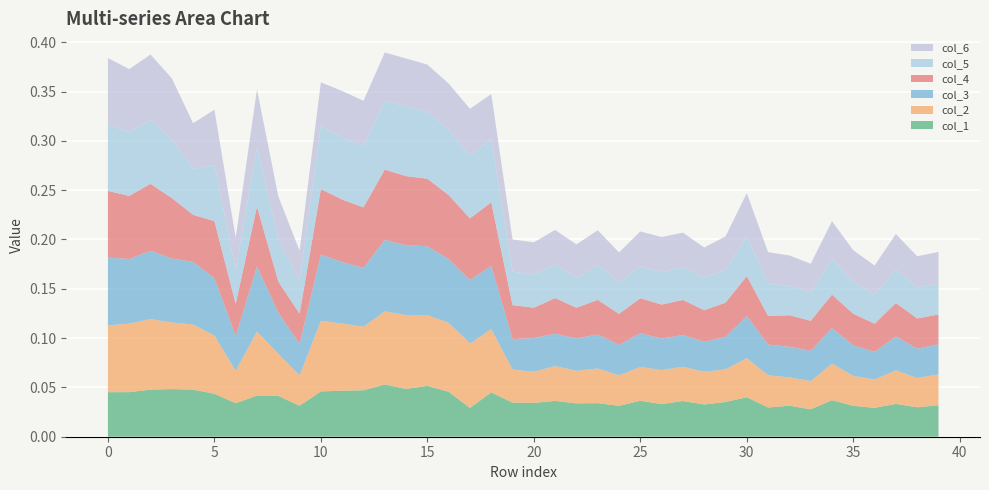

Reading right to left, list all the values displayed in this chart.

col_1: 0.0	0.0	0.0	0.0	0.0	0.0	0.0	0.0	0.0	0.0	0.0	0.0	0.0	0.0	0.0	0.0	0.0	0.0	0.0	0.0	0.0	0.0	0.0	0.0	0.1	0.0	0.1	0.0	0.0	0.0	0.0	0.0	0.0	0.0	0.0	0.0	0.0	0.0	0.0	0.0
col_2: 0.0	0.0	0.0	0.0	0.0	0.0	0.0	0.0	0.0	0.0	0.0	0.0	0.0	0.0	0.0	0.0	0.0	0.0	0.0	0.0	0.0	0.1	0.1	0.1	0.1	0.1	0.1	0.1	0.1	0.1	0.0	0.0	0.1	0.0	0.1	0.1	0.1	0.1	0.1	0.1
col_3: 0.0	0.0	0.0	0.0	0.0	0.0	0.0	0.0	0.0	0.0	0.0	0.0	0.0	0.0	0.0	0.0	0.0	0.0	0.0	0.0	0.0	0.1	0.1	0.1	0.1	0.1	0.1	0.1	0.1	0.1	0.0	0.0	0.1	0.0	0.1	0.1	0.1	0.1	0.1	0.1
col_4: 0.0	0.0	0.0	0.0	0.0	0.0	0.0	0.0	0.0	0.0	0.0	0.0	0.0	0.0	0.0	0.0	0.0	0.0	0.0	0.0	0.0	0.1	0.1	0.1	0.1	0.1	0.1	0.1	0.1	0.1	0.0	0.0	0.1	0.0	0.1	0.0	0.1	0.1	0.1	0.1
col_5: 0.0	0.0	0.0	0.0	0.0	0.0	0.0	0.0	0.0	0.0	0.0	0.0	0.0	0.0	0.0	0.0	0.0	0.0	0.0	0.0	0.0	0.1	0.1	0.1	0.1	0.1	0.1	0.1	0.1	0.1	0.0	0.0	0.1	0.0	0.1	0.0	0.1	0.1	0.1	0.1
col_6: 0.0	0.0	0.0	0.0	0.0	0.0	0.0	0.0	0.0	0.0	0.0	0.0	0.0	0.0	0.0	0.0	0.0	0.0	0.0	0.0	0.0	0.0	0.0	0.0	0.0	0.0	0.0	0.0	0.0	0.0	0.0	0.0	0.1	0.0	0.1	0.0	0.1	0.1	0.1	0.1